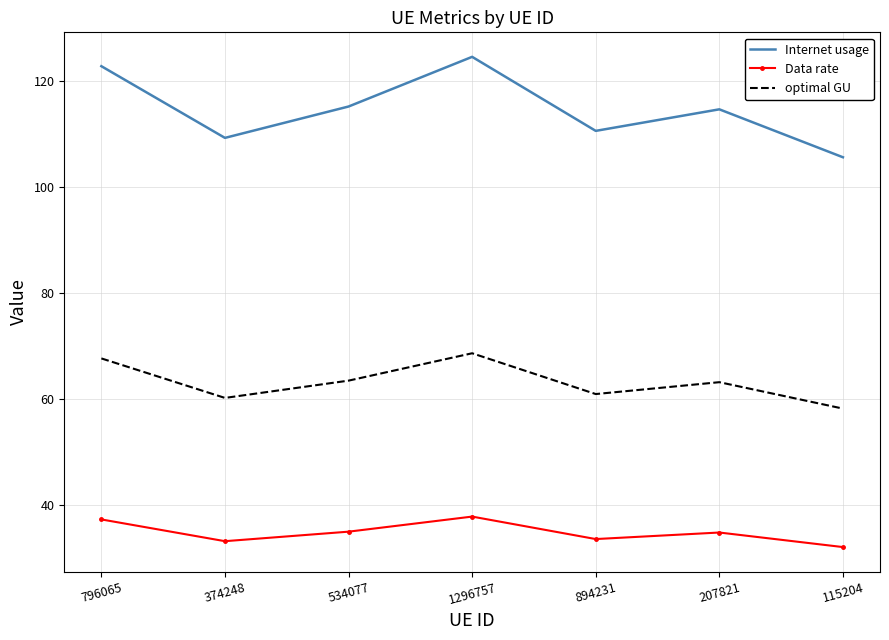

Which series has the largest total across all categories?

Internet usage